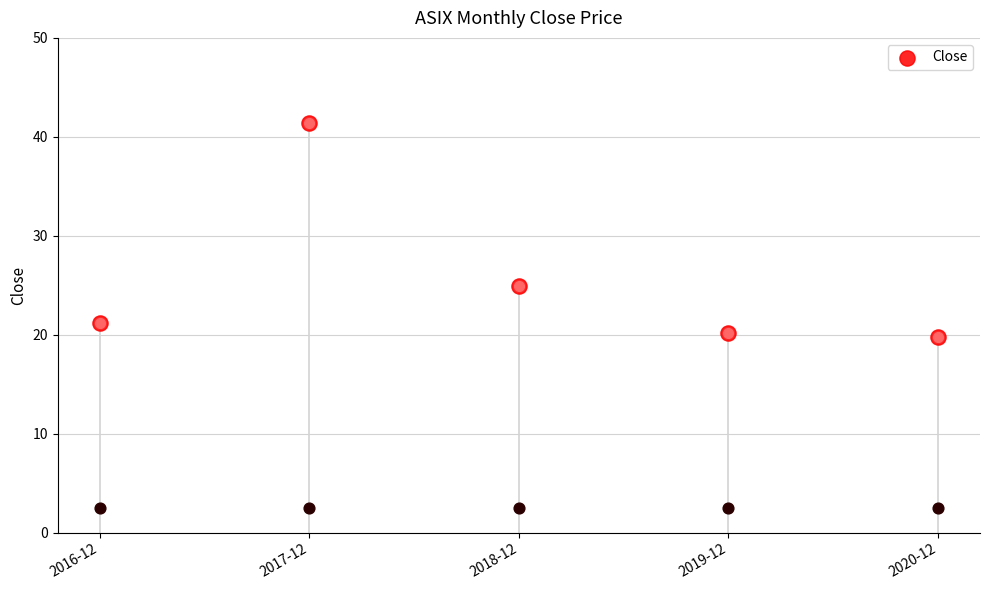

What is the ratio of the value at 2020-12 to the value at 2017-12?

0.5